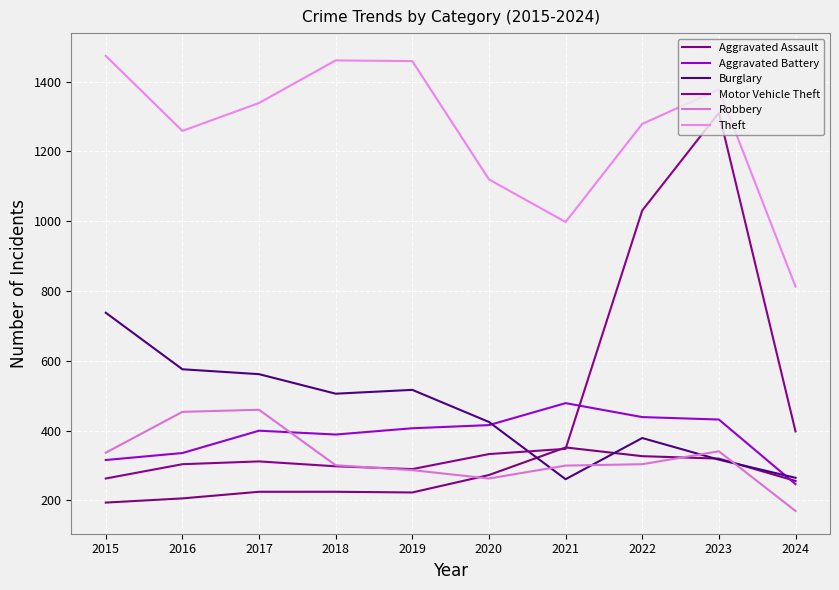

The value of Aggravated Battery at 2022 is 439. True or false?

True